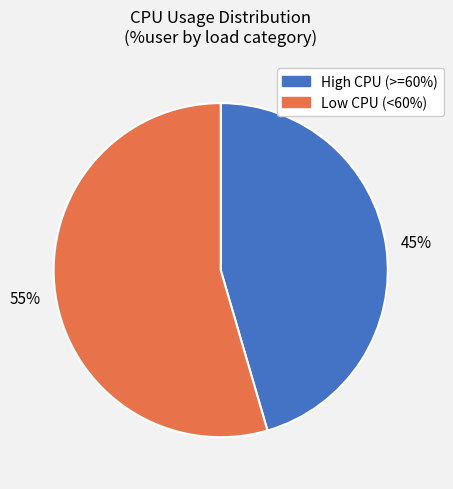

Is there a majority slice in this chart?

Yes